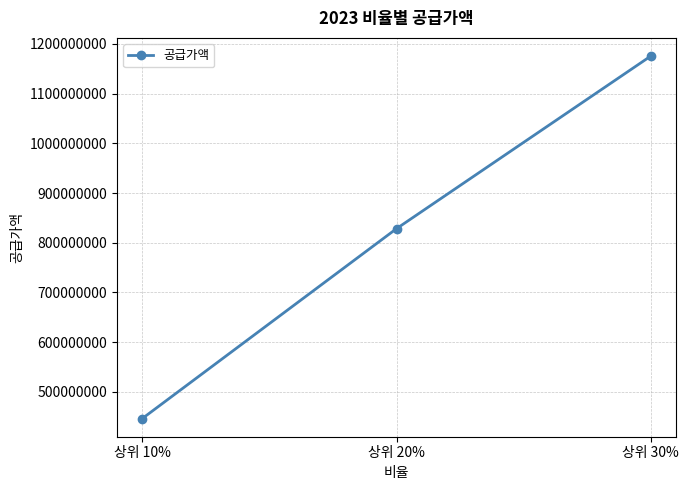

Reading right to left, transcribe all the data shown in this chart.

상위 30%=1175798000	상위 20%=828344000	상위 10%=446037000